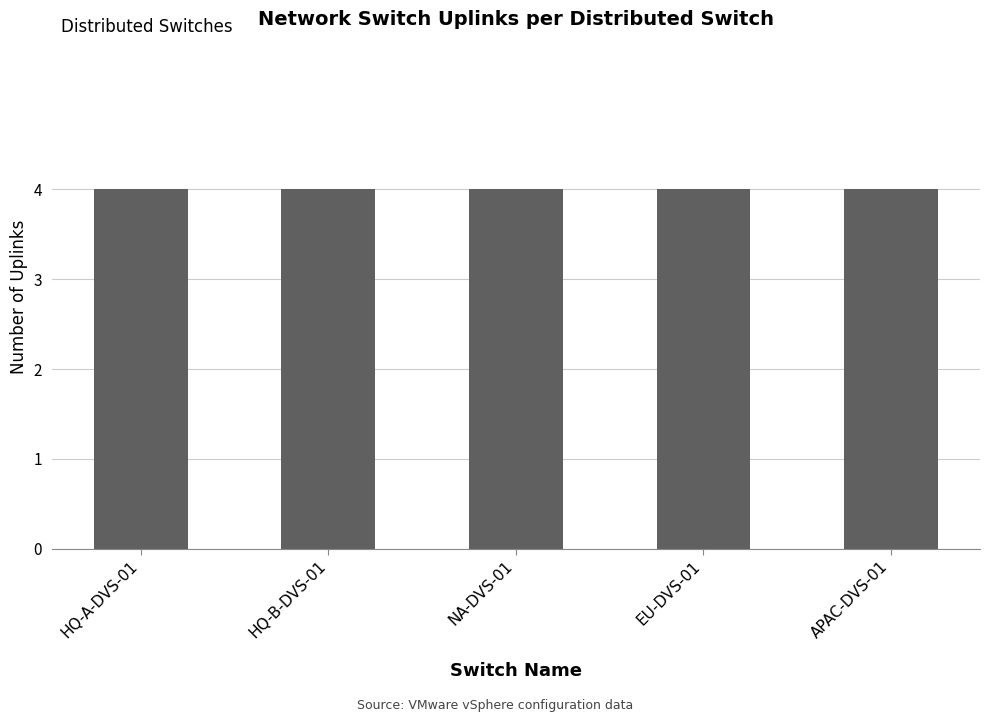

What is the label of the 4th bar from the left?

EU-DVS-01